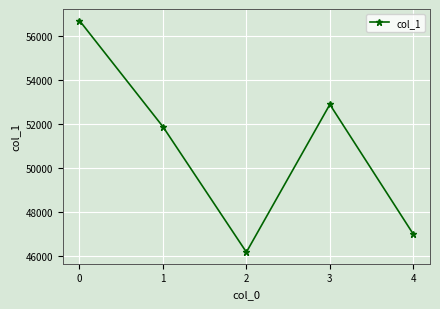

What is the difference between the values at 0 and 4?

9713